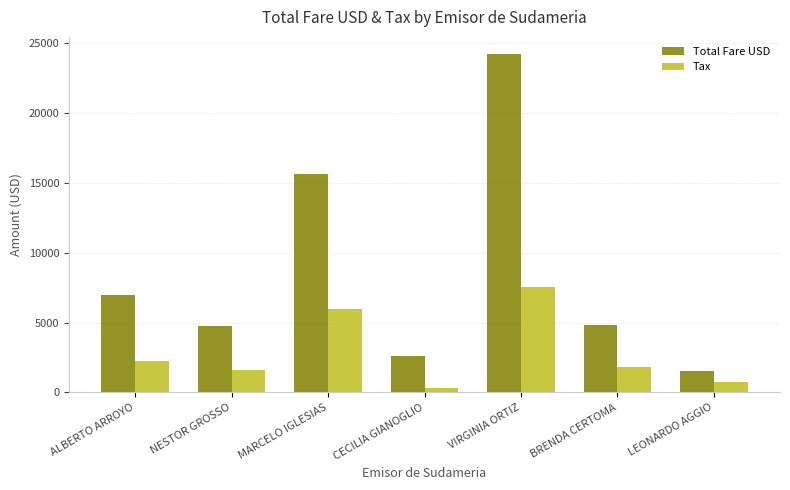

Rank the series at LEONARDO AGGIO from lowest to highest value.

Tax, Total Fare USD